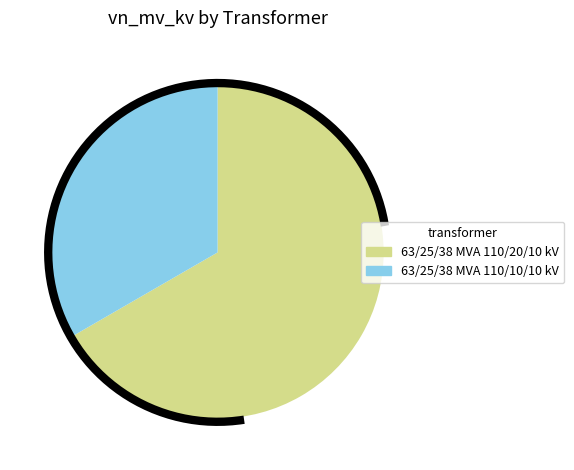

The 63/25/38 MVA 110/10/10 kV slice represents 33% of the pie. True or false?

True